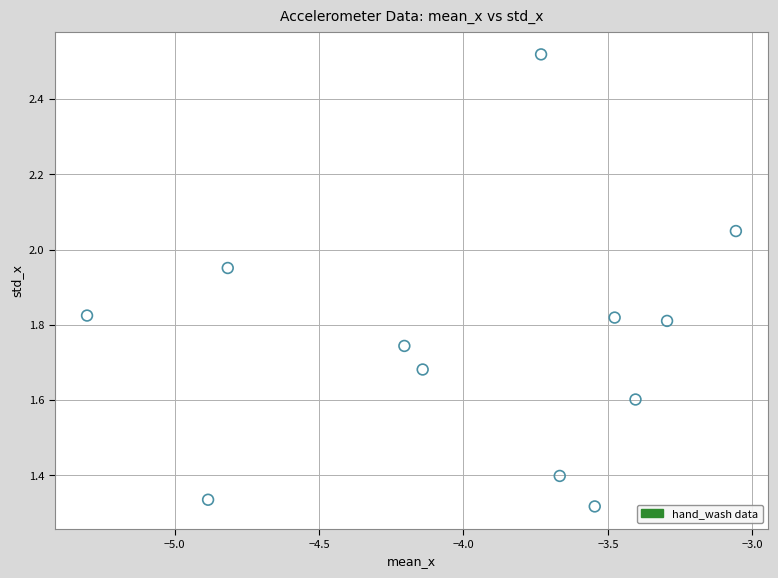

What is the range of Y values (max minus min)?

1.2